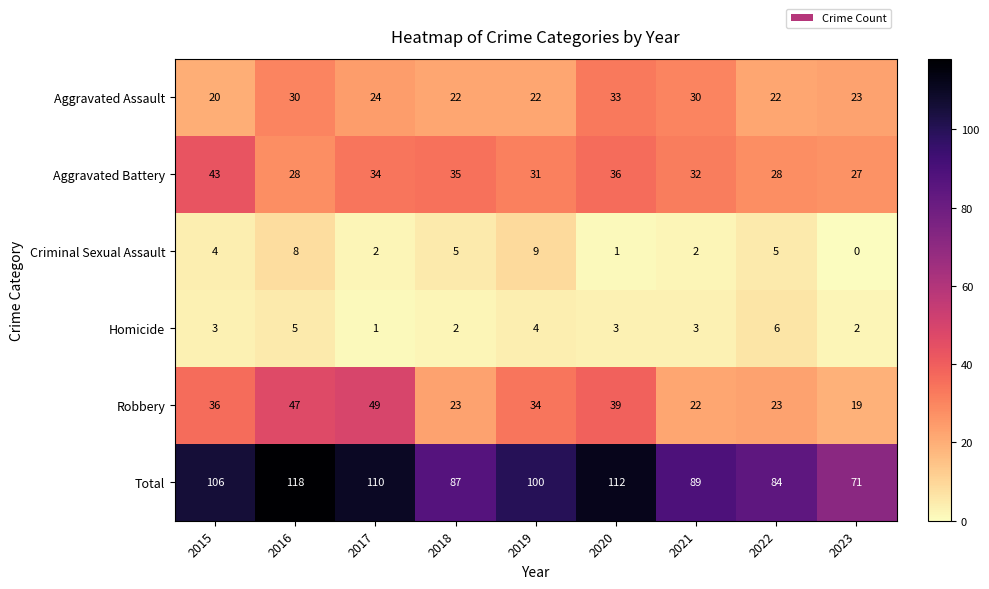

How many values in Criminal Sexual Assault are above zero?

8